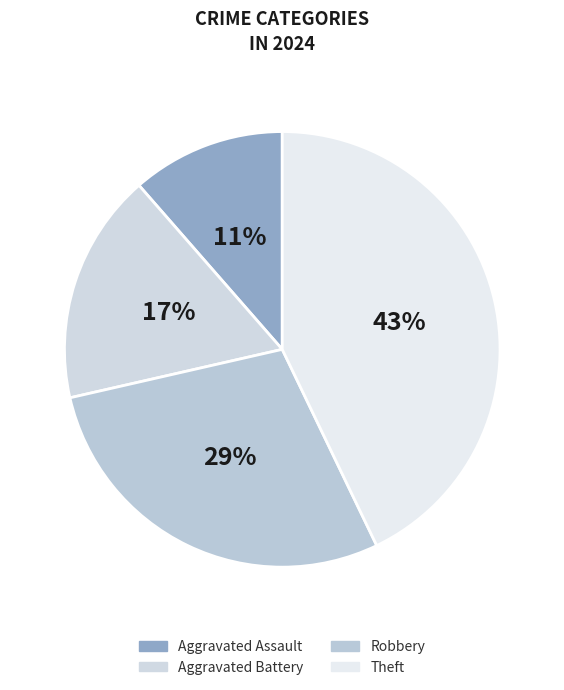

What percentage is the Aggravated Battery slice, to the nearest percent?

17%